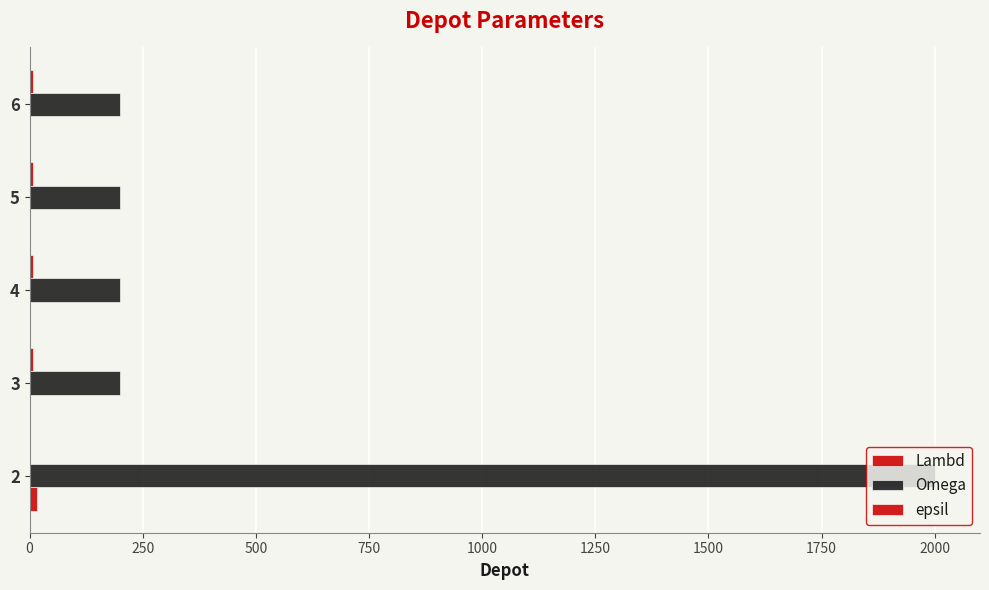

At how many categories does at least one series exceed 1674?

1